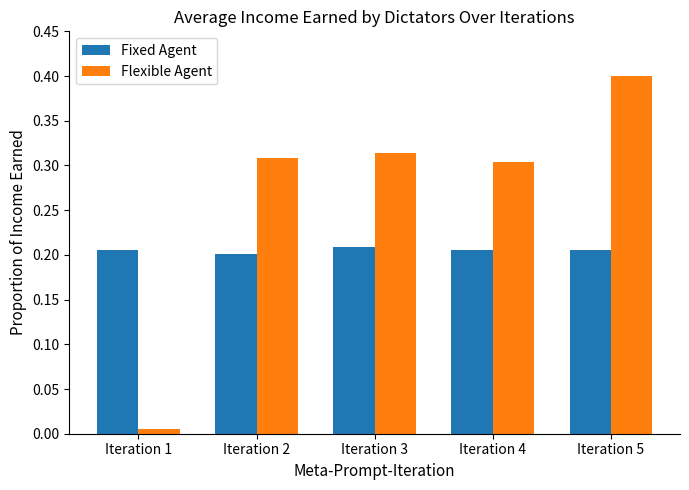

Count the Fixed Agent values in the range 0 to 1.

5